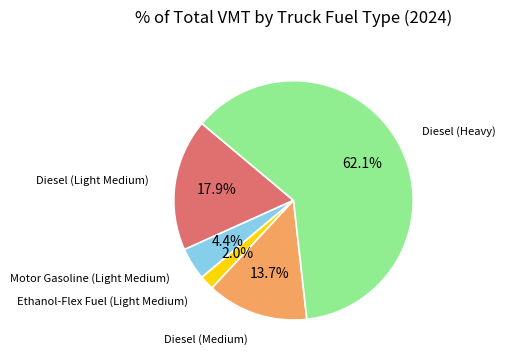

Is there a majority slice in this chart?

Yes